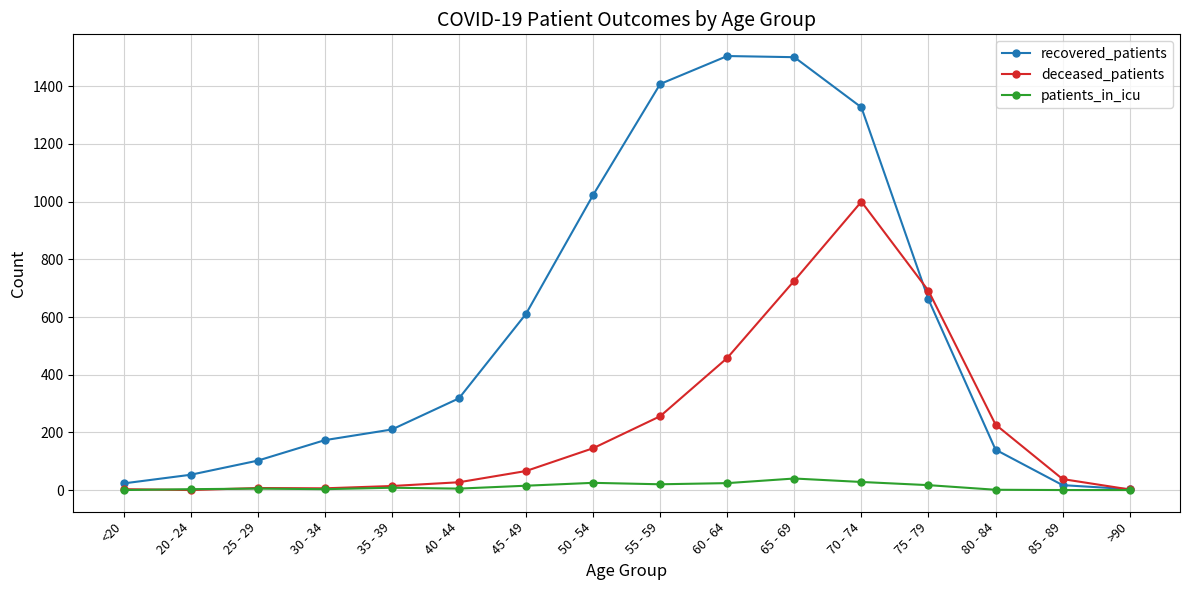

Which series has the widest spread of values?

recovered_patients